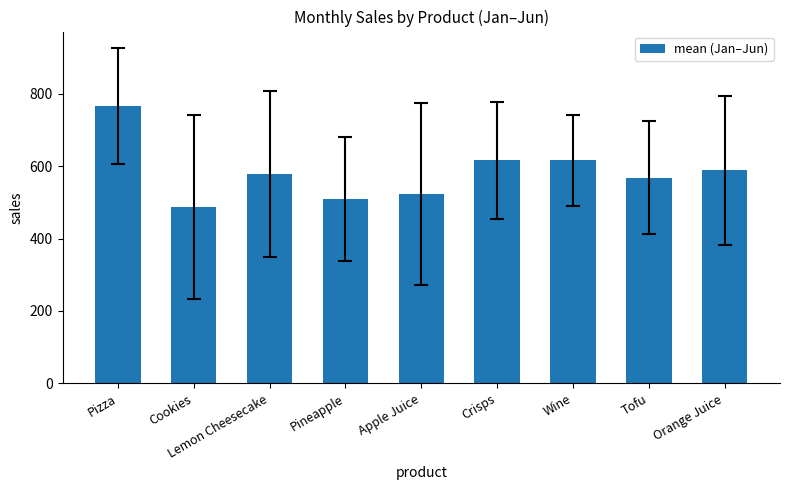

What is the maximum value shown in the chart?

766.2